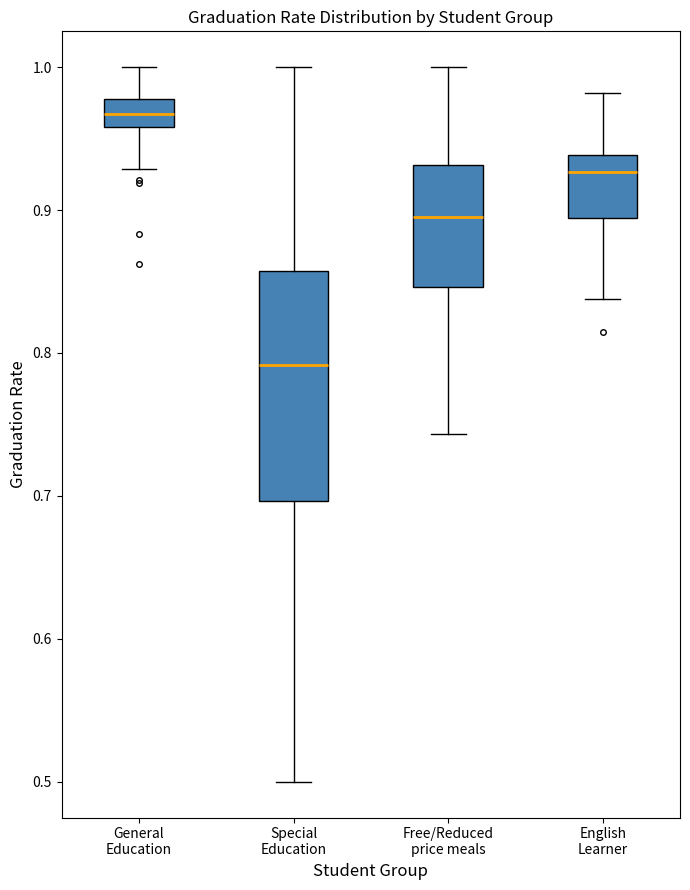

Reading left to right, read every box against the y-axis: the position of its median line, the range the box covers, and the ends of its whiskers. The values are not printed on the chart, so give them approximately, as read against the axis.

General Education: median 0.97, box 0.96 to 0.98, whiskers 0.93 to 1.00
Special Education: median 0.79, box 0.70 to 0.86, whiskers 0.50 to 1.00
Free/Reduced price meals: median 0.90, box 0.85 to 0.93, whiskers 0.74 to 1.00
English Learner: median 0.93, box 0.89 to 0.94, whiskers 0.84 to 0.98